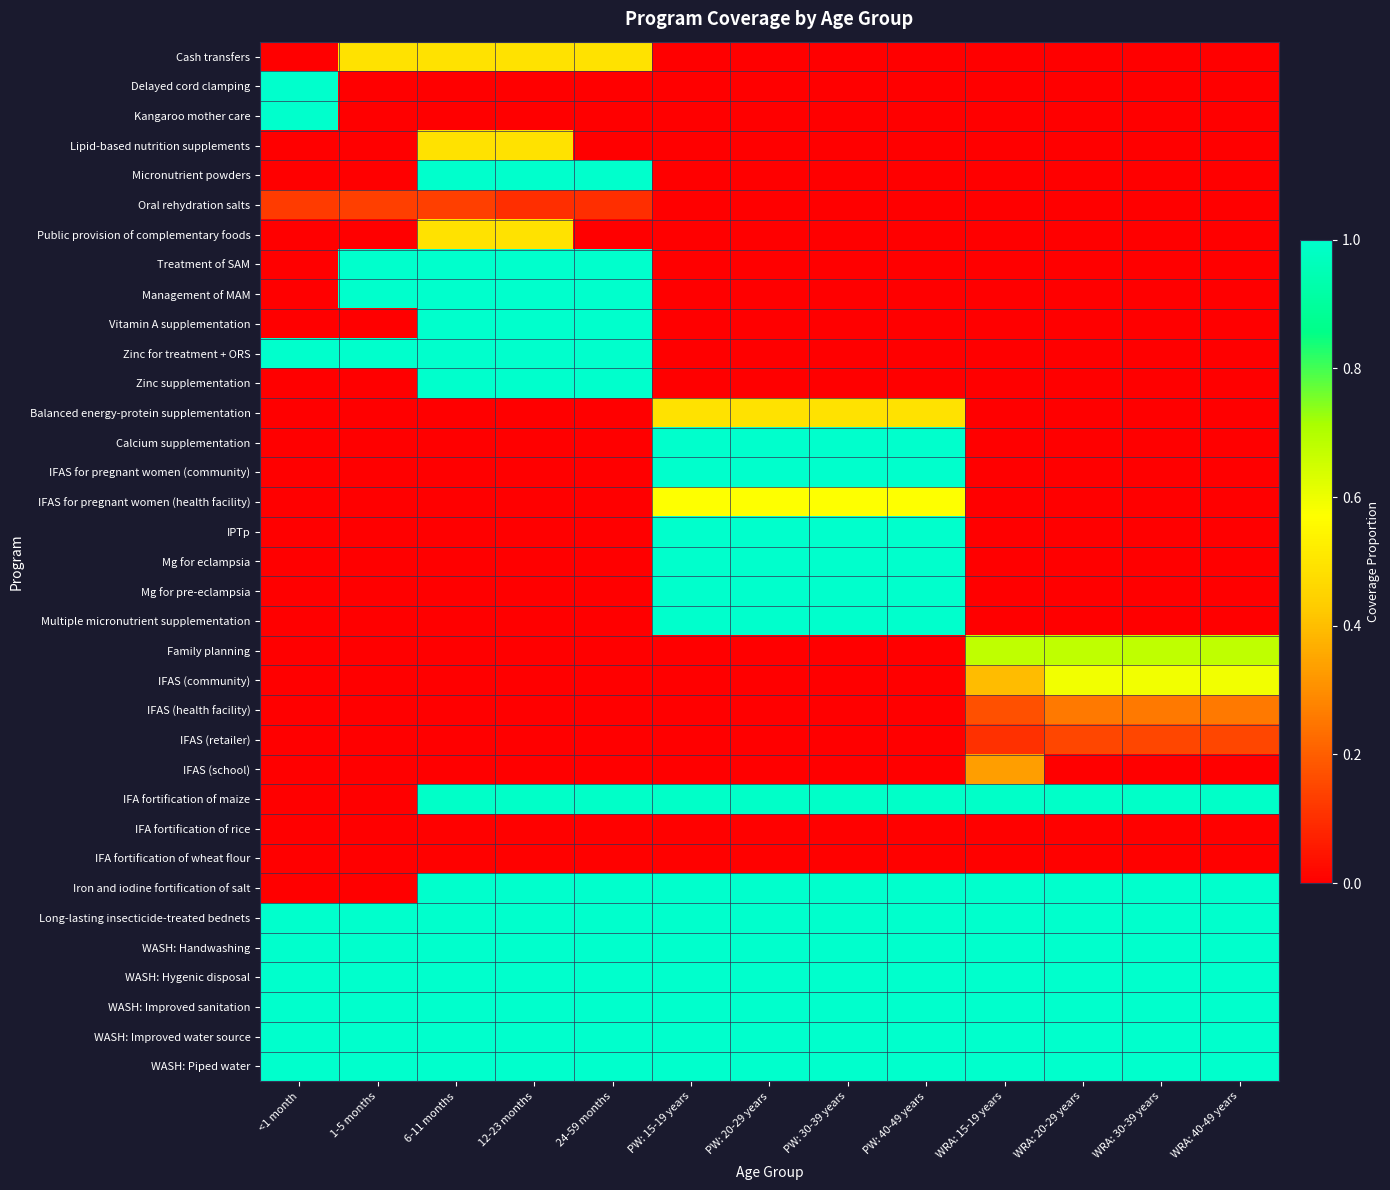

What is the difference between the highest and lowest values at WRA: 30-39 years?

1.0